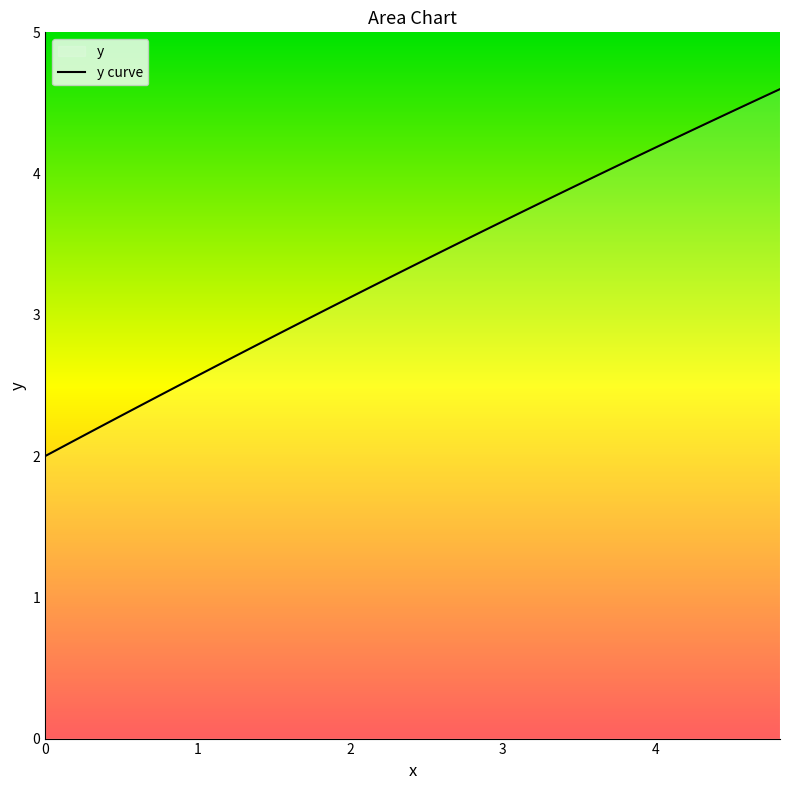

What is the greatest value displayed?

4.6